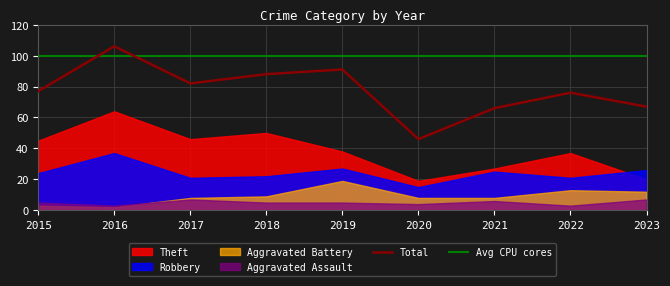

What is the spread (max minus min) of values at 2022?

73